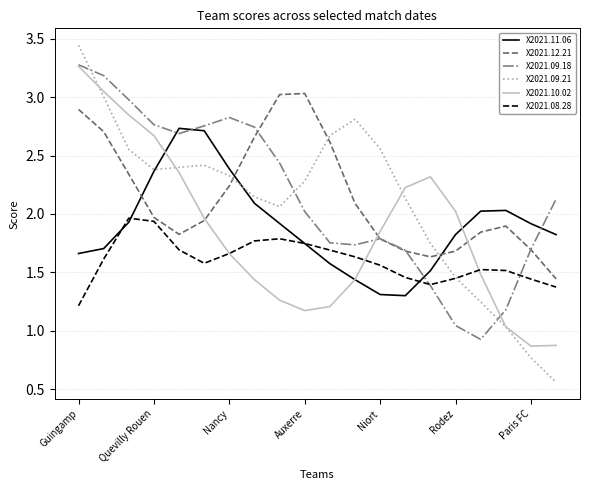

Which series has the widest spread of values?

X2021.09.21